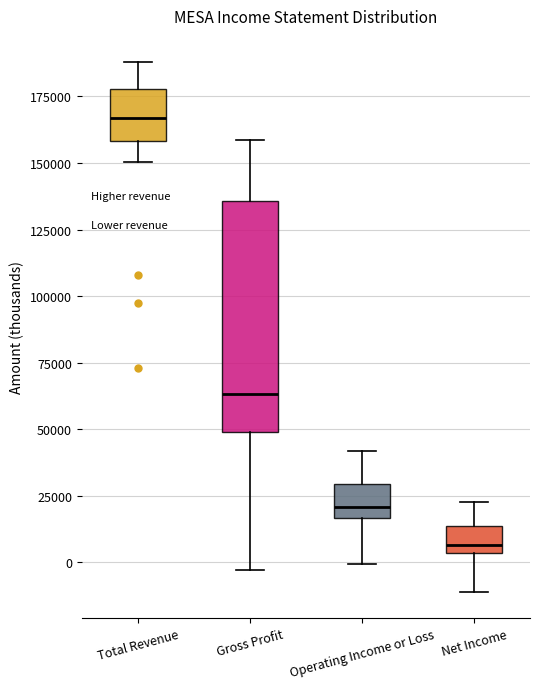

Reading left to right, transcribe this box plot: for each box, give where its median line is, the range the box spans, and where its two whiskers end, as read against the y-axis. The values are not printed on the chart, so give them approximately, as read against the axis.

Total Revenue: median 165000, box 160000 to 180000, whiskers 150000 to 190000
Gross Profit: median 65000, box 50000 to 135000, whiskers -5000 to 160000
Operating Income or Loss: median 20000, box 15000 to 30000, whiskers 0 to 40000
Net Income: median 5000 (just above the box's lower edge), box 5000 to 15000, whiskers -10000 to 25000